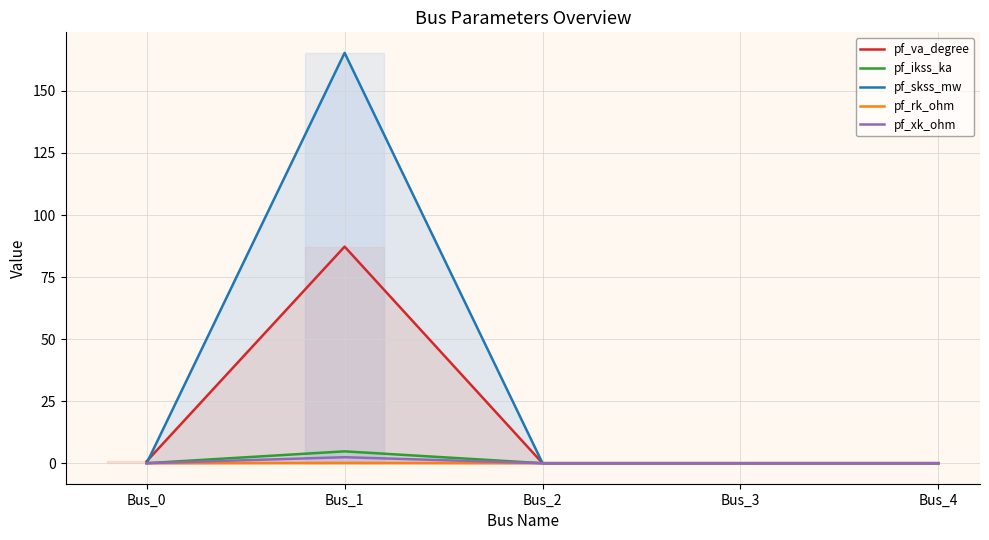

What is the difference between the highest and lowest values at Bus_1?

165.2